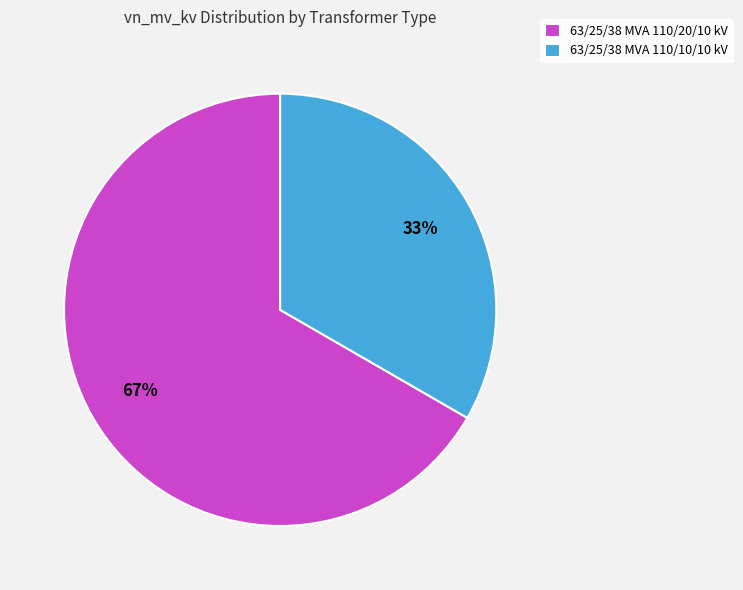

Which has a higher value, 63/25/38 MVA 110/20/10 kV or 63/25/38 MVA 110/10/10 kV?

63/25/38 MVA 110/20/10 kV